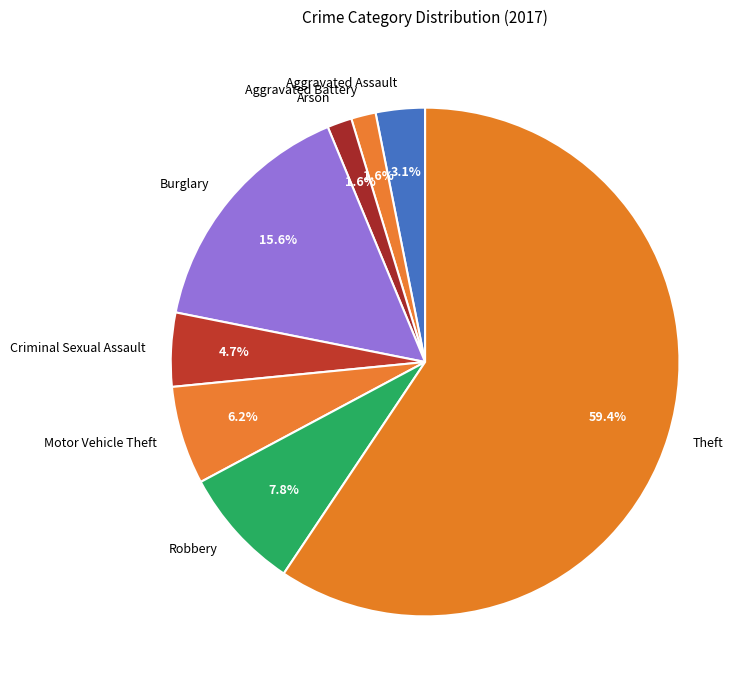

Is it true that Aggravated Battery is 2% of the pie?

True